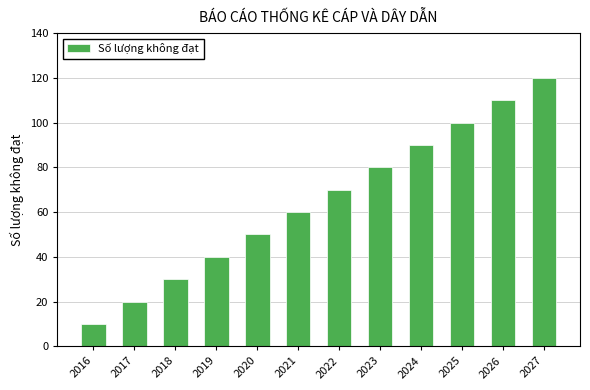

Approximately how many times larger is the value at 2016 compared to 2018?

0.3